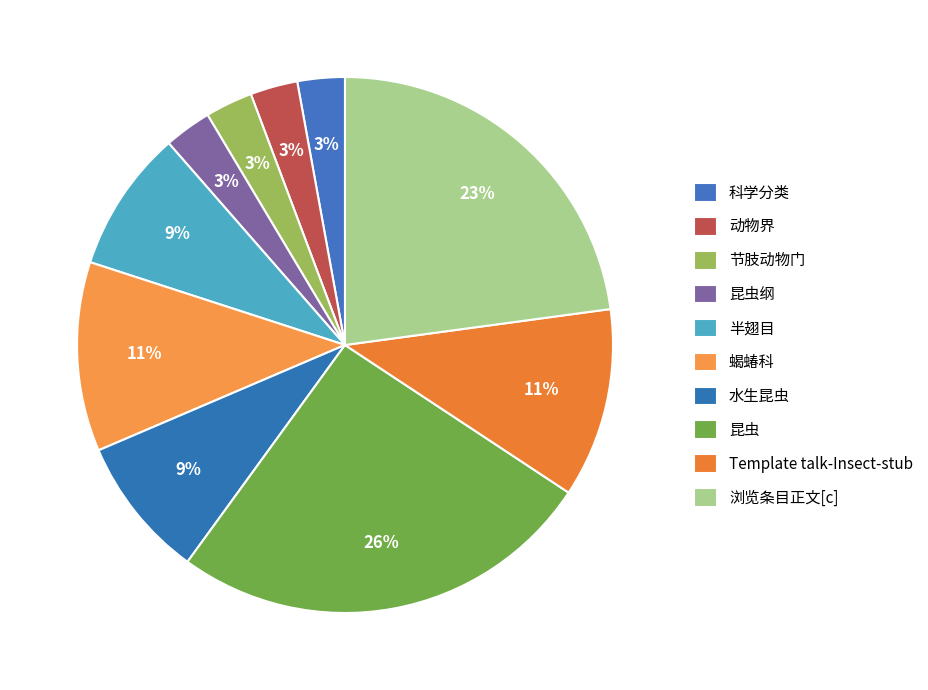

How many slices are in this pie chart?

10